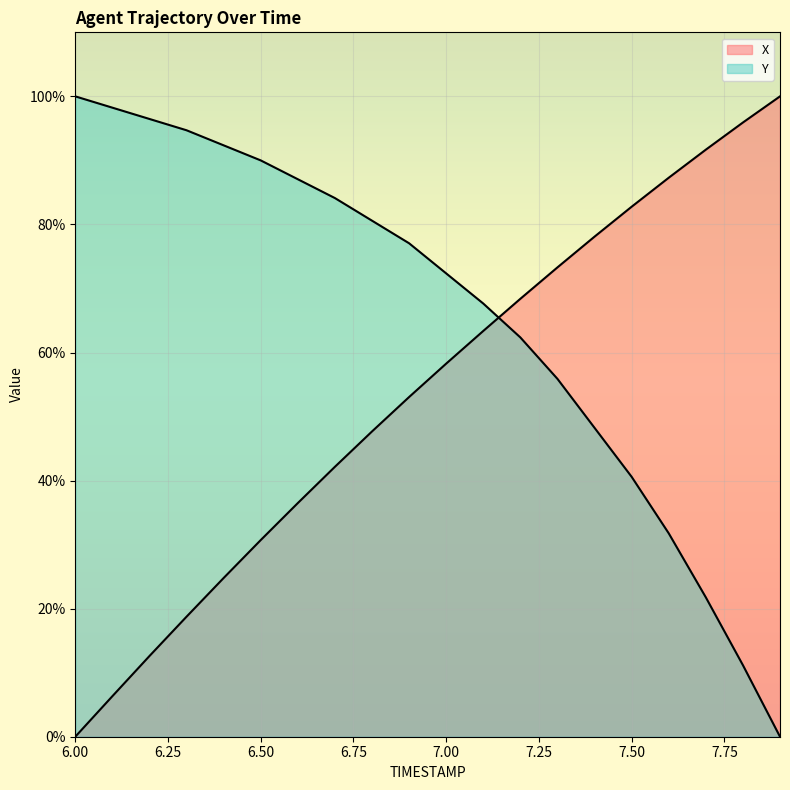

What is the total value across all series at 7.8?

107.1